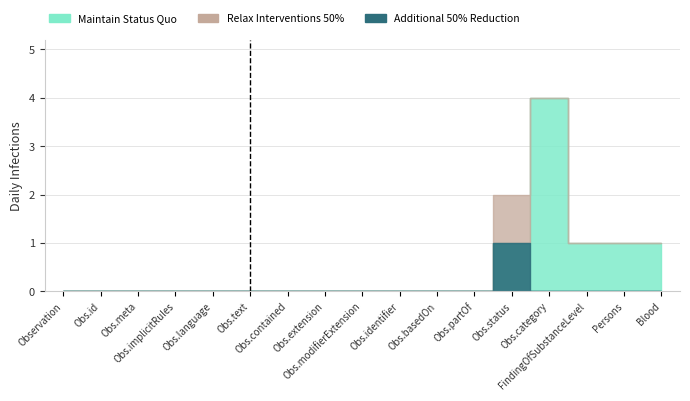

At which label is Relax Interventions 50% closest to 2?

Observation.status